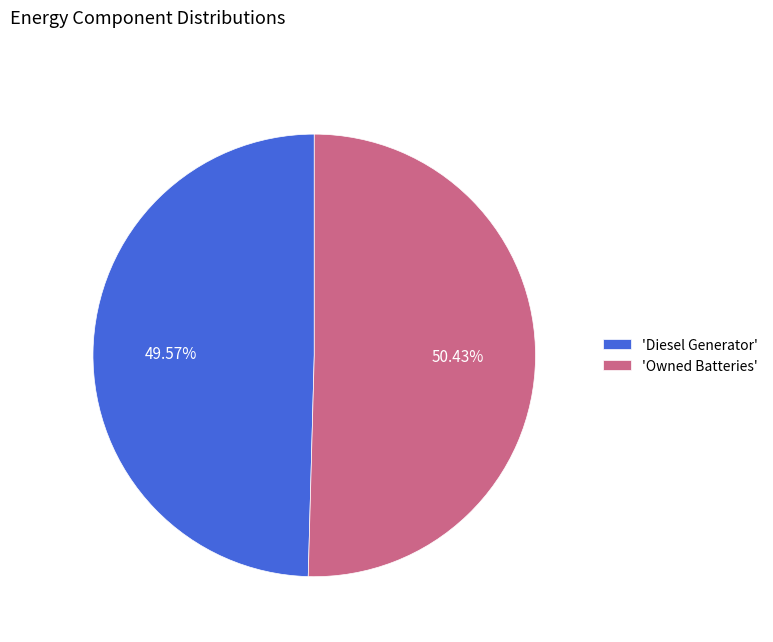

To the nearest percent, what is the average slice percentage?

50%